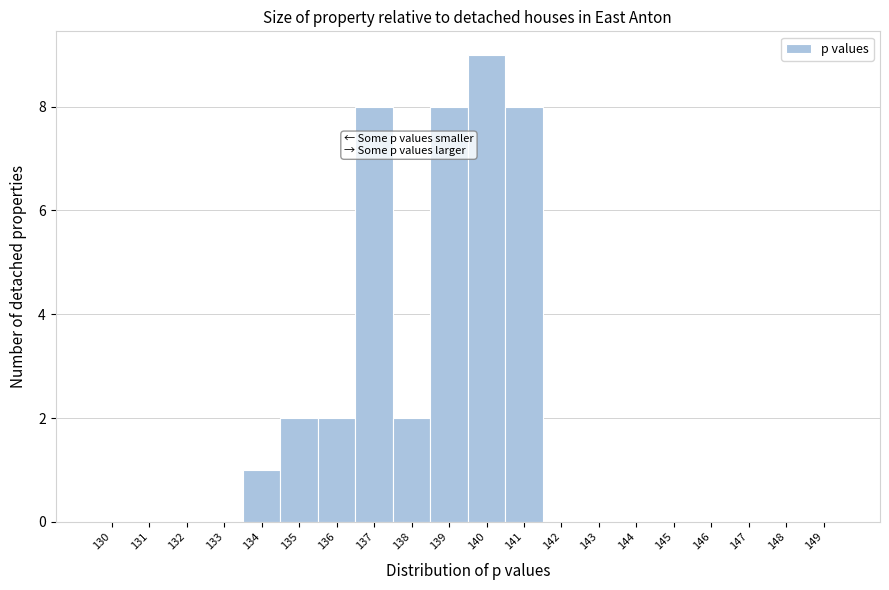

Reading left to right, list all the values displayed in this chart.

130=0	131=0	132=0	133=0	134=1	135=2	136=2	137=8	138=2	139=8	140=9	141=8	142=0	143=0	144=0	145=0	146=0	147=0	148=0	149=0